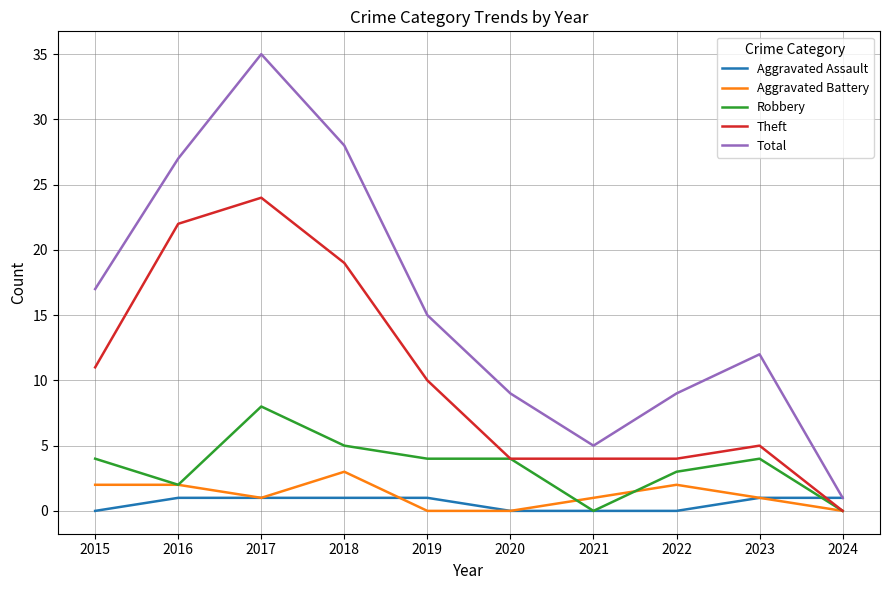

What is the difference between the maximum and minimum values in the Theft series?

24